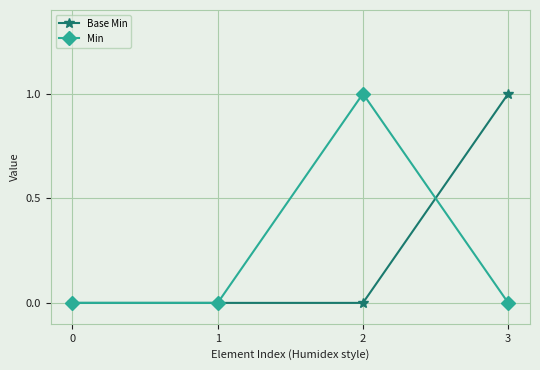

What is the spread (max minus min) of values at 2?

1